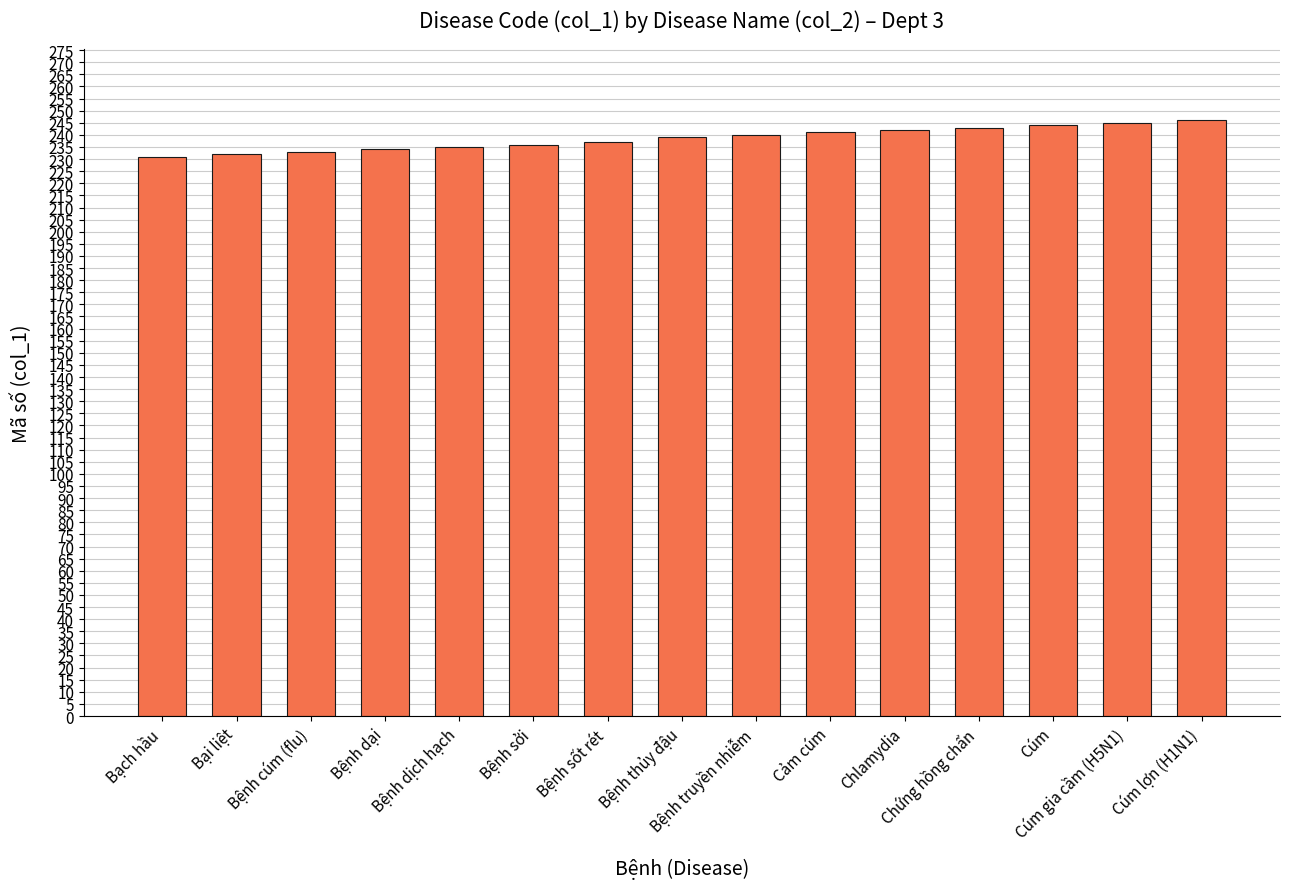

What is the difference between the second highest and second lowest values?

13